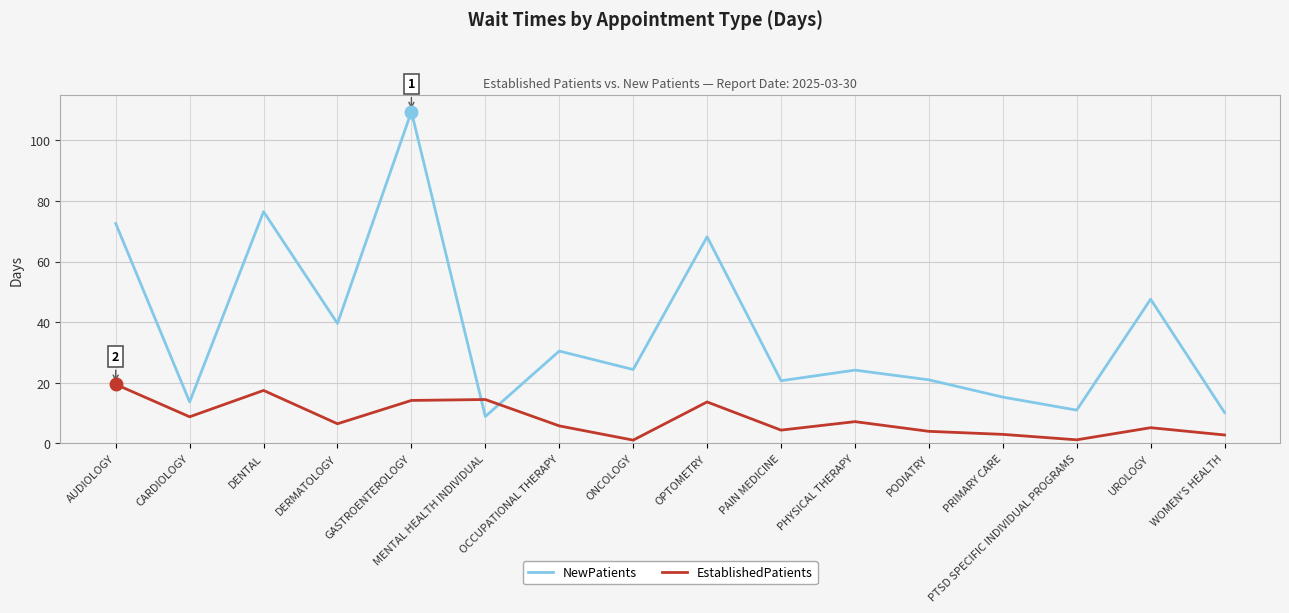

True or false: NewPatients and EstablishedPatients cross at least once.

True